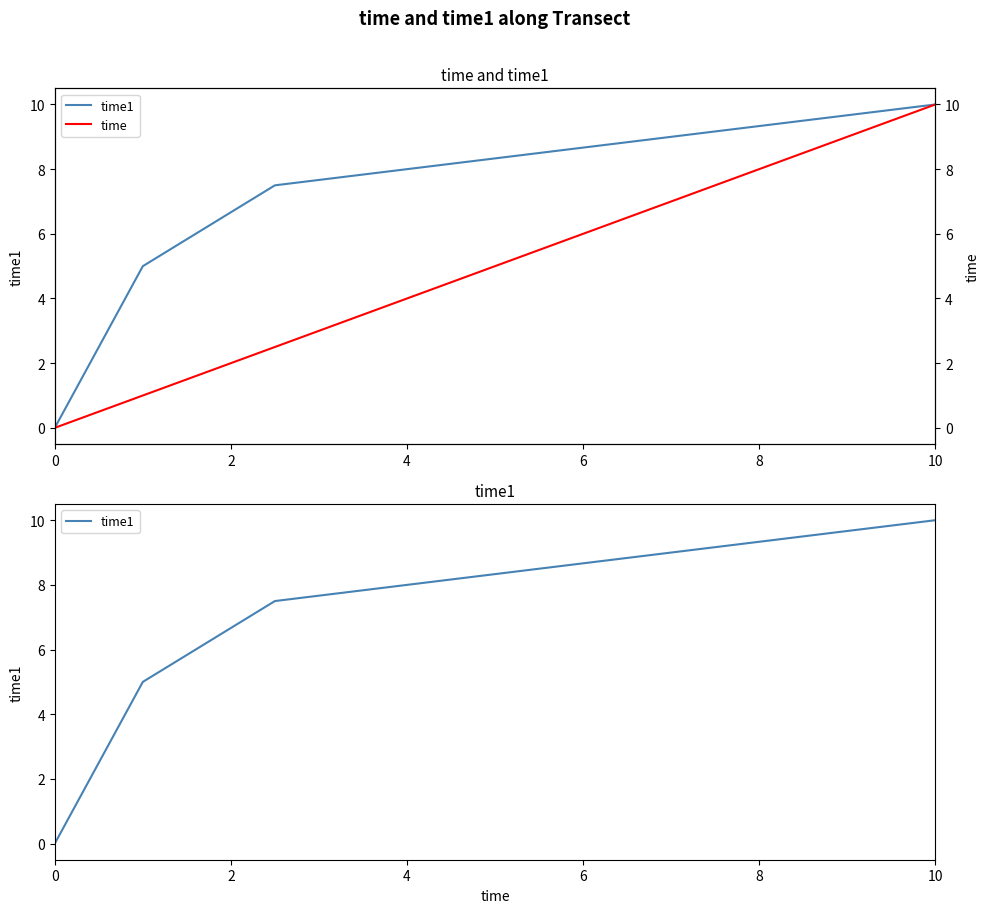

What is the difference between the maximum and minimum values in the time1 series?

10.0